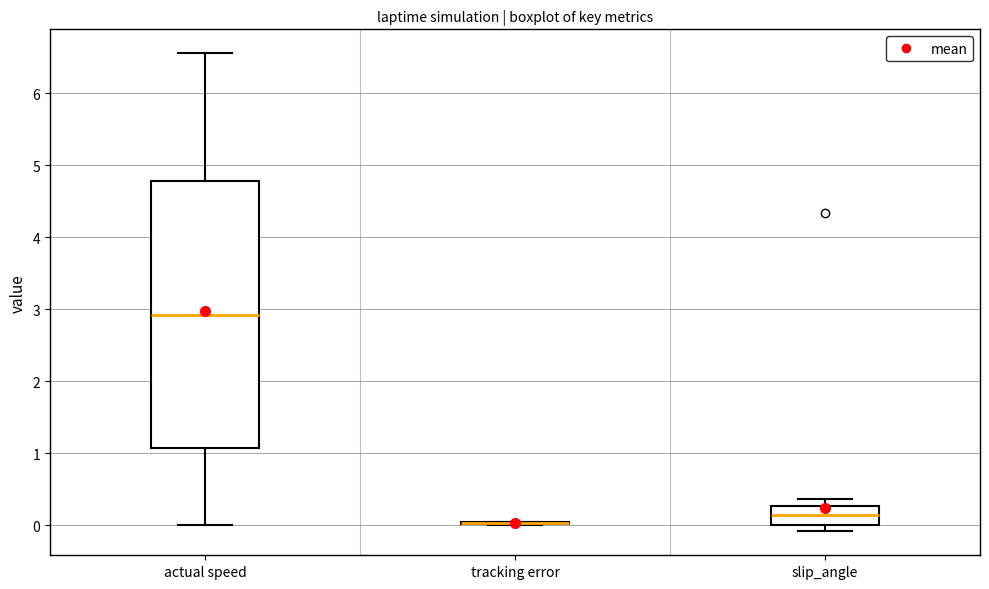

Reading left to right, read every box against the y-axis: the position of its median line, the range the box covers, and the ends of its whiskers. The values are not printed on the chart, so give them approximately, as read against the axis.

actual speed: median 2.9, box 1.1 to 4.8, whiskers 0.0 to 6.6
tracking error: box collapsed to a line at 0.0, whiskers 0.0 to 0.0
slip_angle: median 0.1, box 0.0 to 0.3, whiskers -0.1 to 0.4